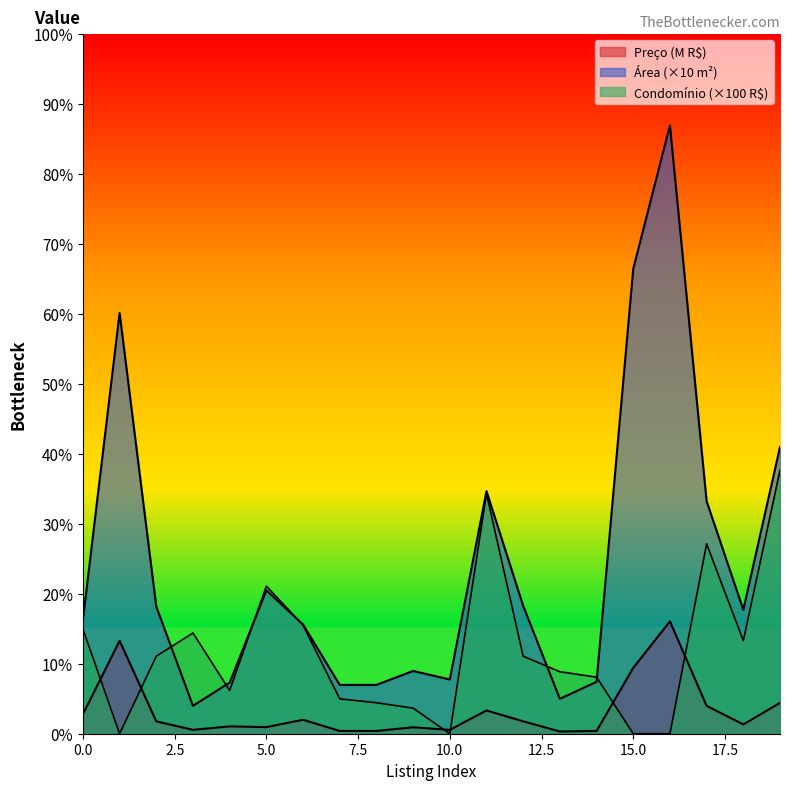

Reading left to right, list all the values displayed in this chart.

Preço: 0=2.5	1=12.0	2=1.6	3=0.5	4=0.9	5=0.8	6=1.8	7=0.4	8=0.4	9=0.8	10=0.5	11=3.0	12=1.6	13=0.3	14=0.4	15=8.5	16=14.5	17=3.6	18=1.2	19=4.0
Área: 0=14.7	1=54.3	2=16.4	3=3.6	4=6.6	5=18.5	6=14.1	7=6.3	8=6.3	9=8.1	10=7.0	11=31.3	12=16.5	13=4.5	14=6.7	15=60.0	16=78.5	17=30.0	18=16.0	19=37.0
Condomínio: 0=13.5	1=0.0	2=10.0	3=13.0	4=5.6	5=19.1	6=14.0	7=4.5	8=4.0	9=3.3	10=0.0	11=31.0	12=10.0	13=8.0	14=7.3	15=0.0	16=0.0	17=24.5	18=12.0	19=34.0